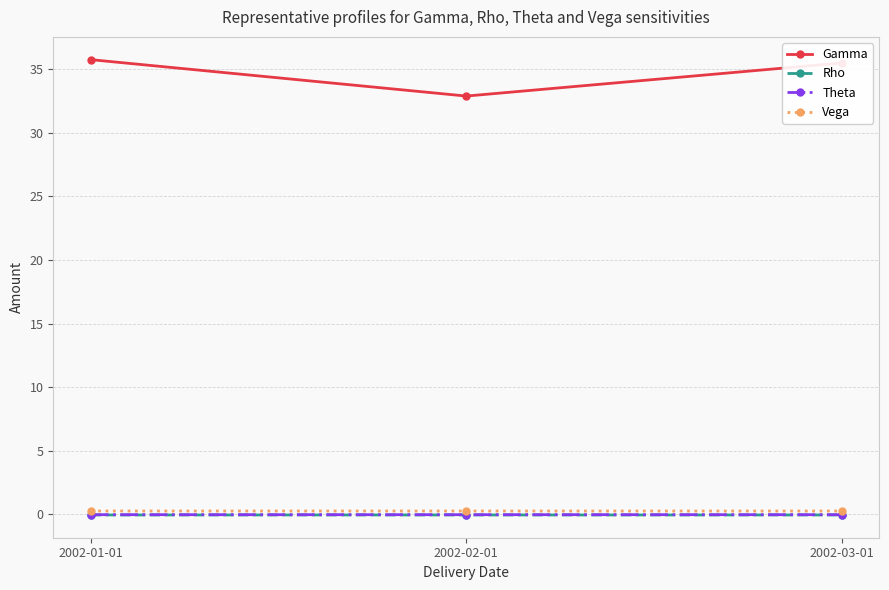

What is the label of the 1st point from the right?

2002-03-01